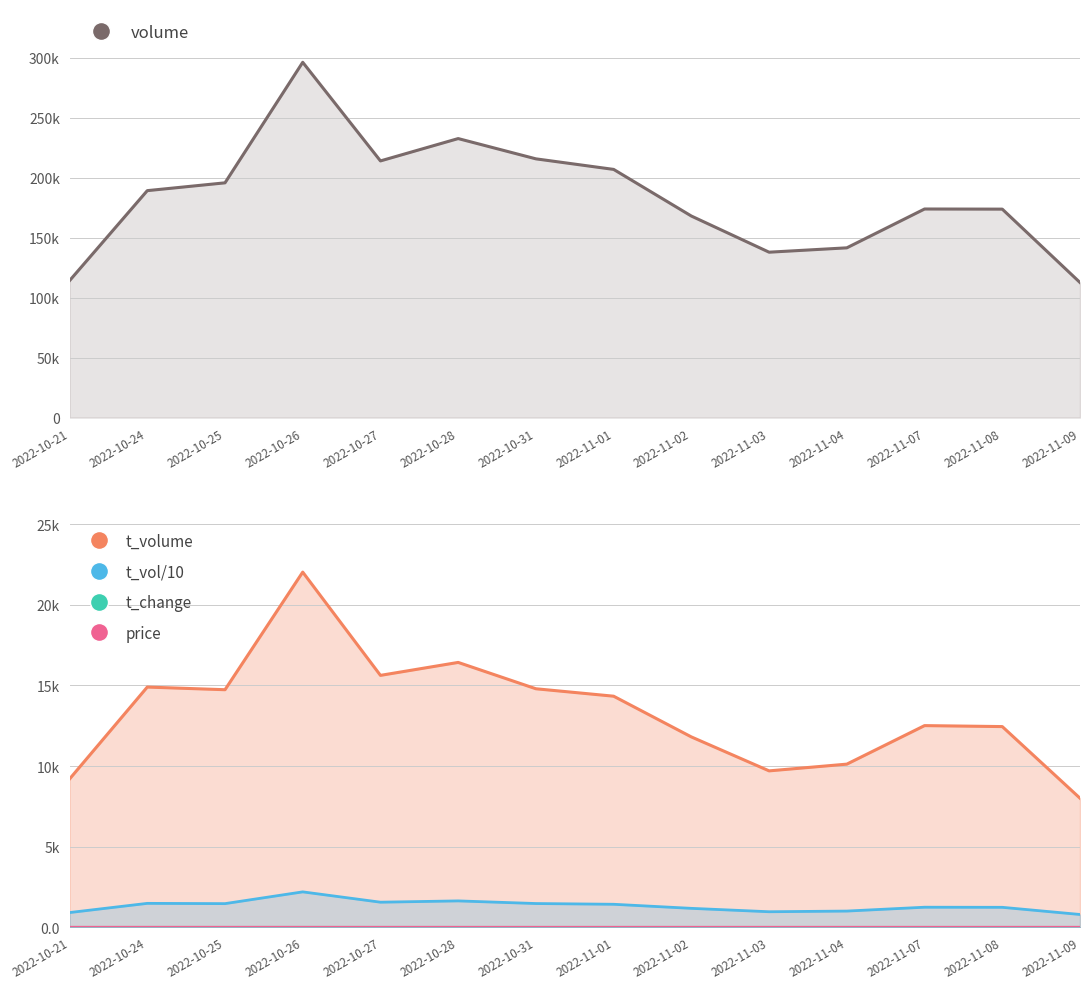

What is the label of the 7th point from the right?

2022-11-01